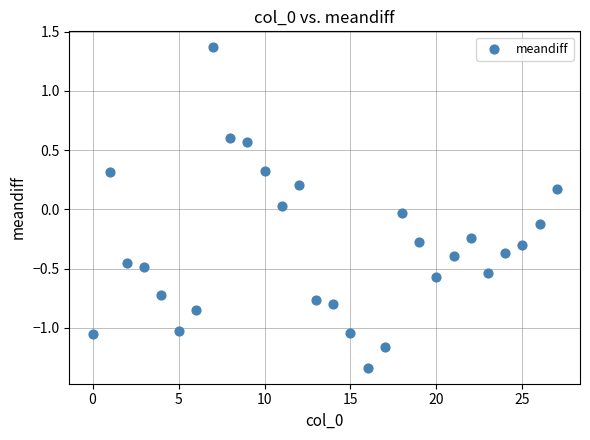

What is the range of Y values (max minus min)?

2.7